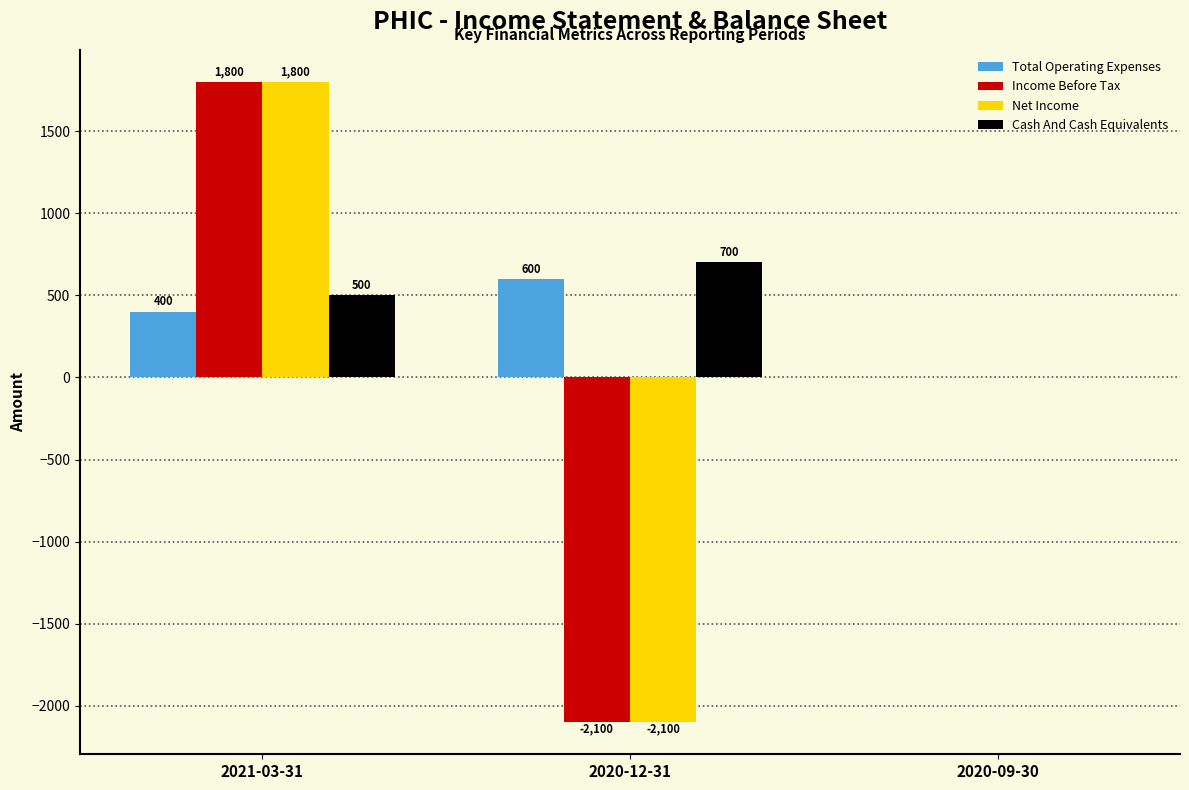

What is the average value of the Net Income series?

-100